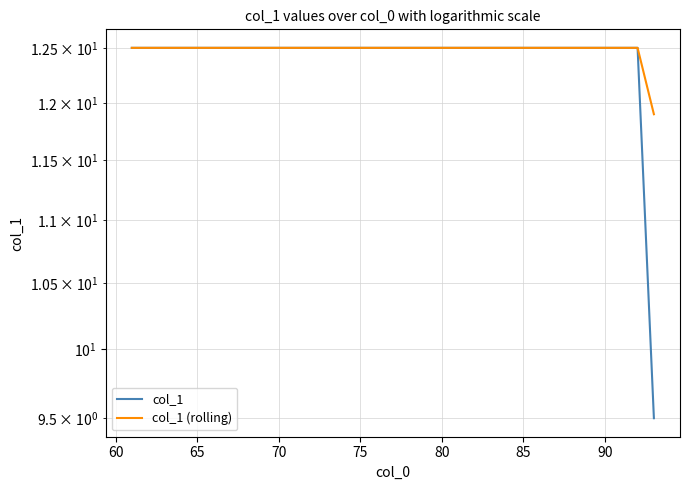

What is the value of the col_1 (rolling) point at the 33rd from the left?

11.9